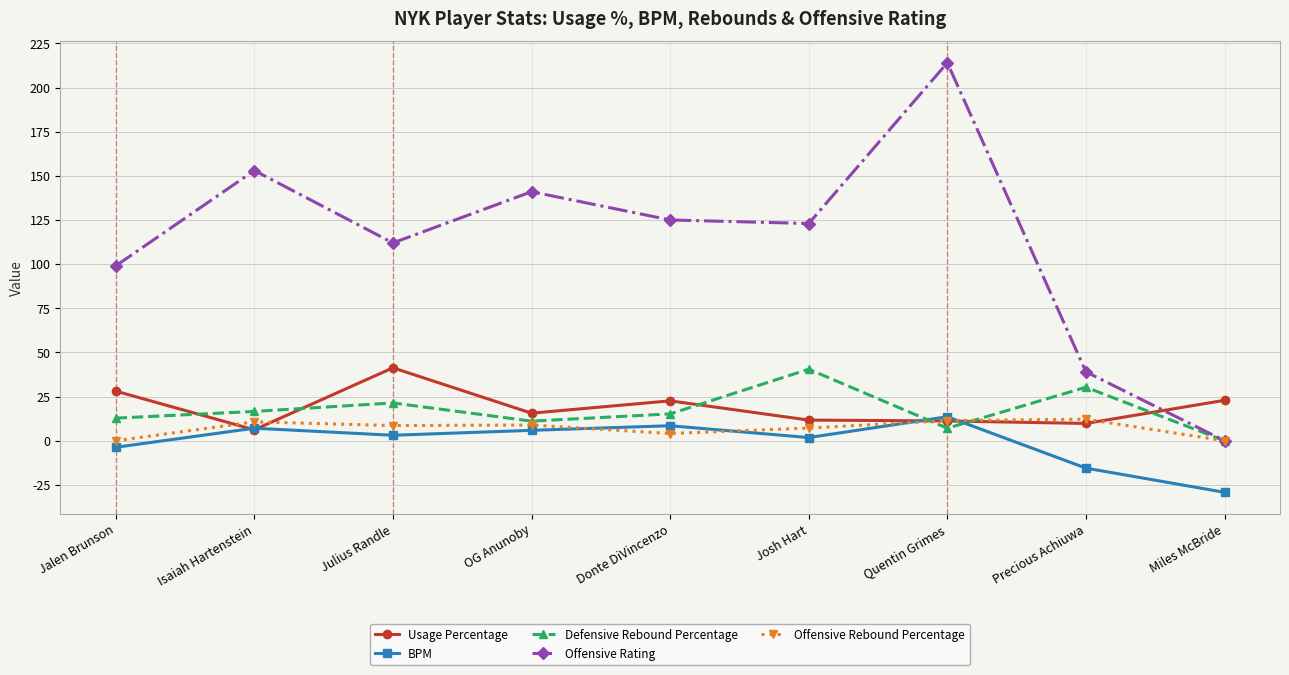

What is the spread (max minus min) of values at Miles McBride?

52.1